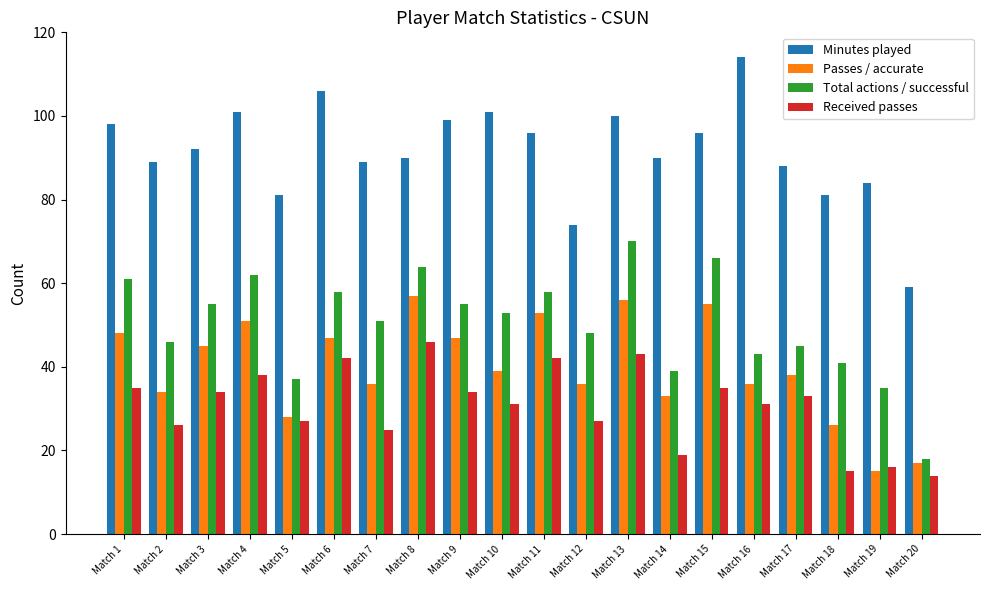

Rank the series by their maximum value, from lowest to highest.

Received passes, Passes / accurate, Total actions / successful, Minutes played